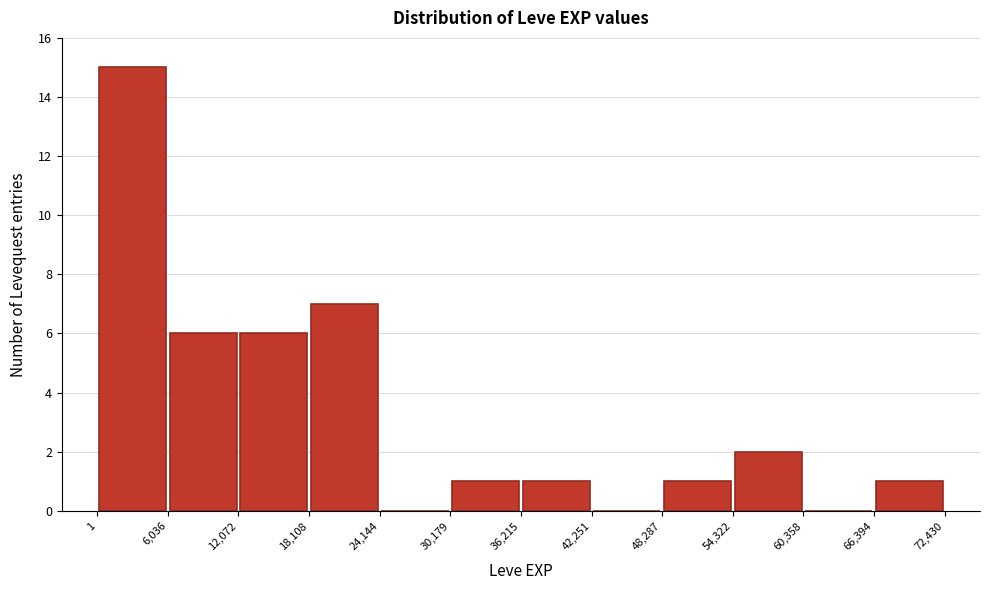

Reading left to right, transcribe this chart: for each bar, give the range it covers on the x-axis and its height. The values are not printed on the chart, so give them approximately, as read against the axis.

1 to 6,036: 15
6,036 to 12,072: 6
12,072 to 18,108: 6
18,108 to 24,144: 7
24,144 to 30,179: 0
30,179 to 36,215: 1
36,215 to 42,251: 1
42,251 to 48,287: 0
48,287 to 54,322: 1
54,322 to 60,358: 2
60,358 to 66,394: 0
66,394 to 72,430: 1